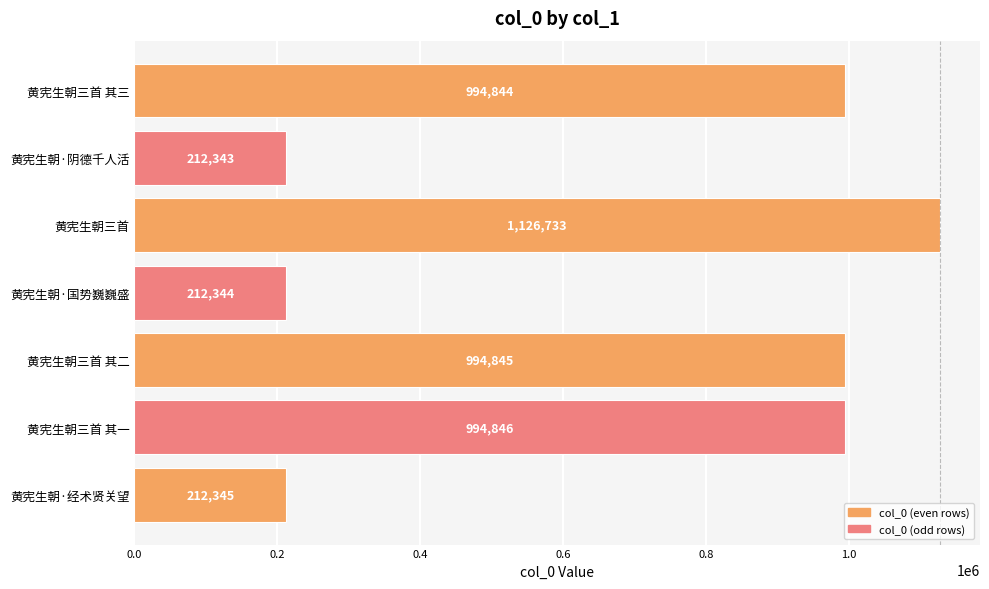

At which label is the value closest to 669538?

黄宪生朝三首 其三